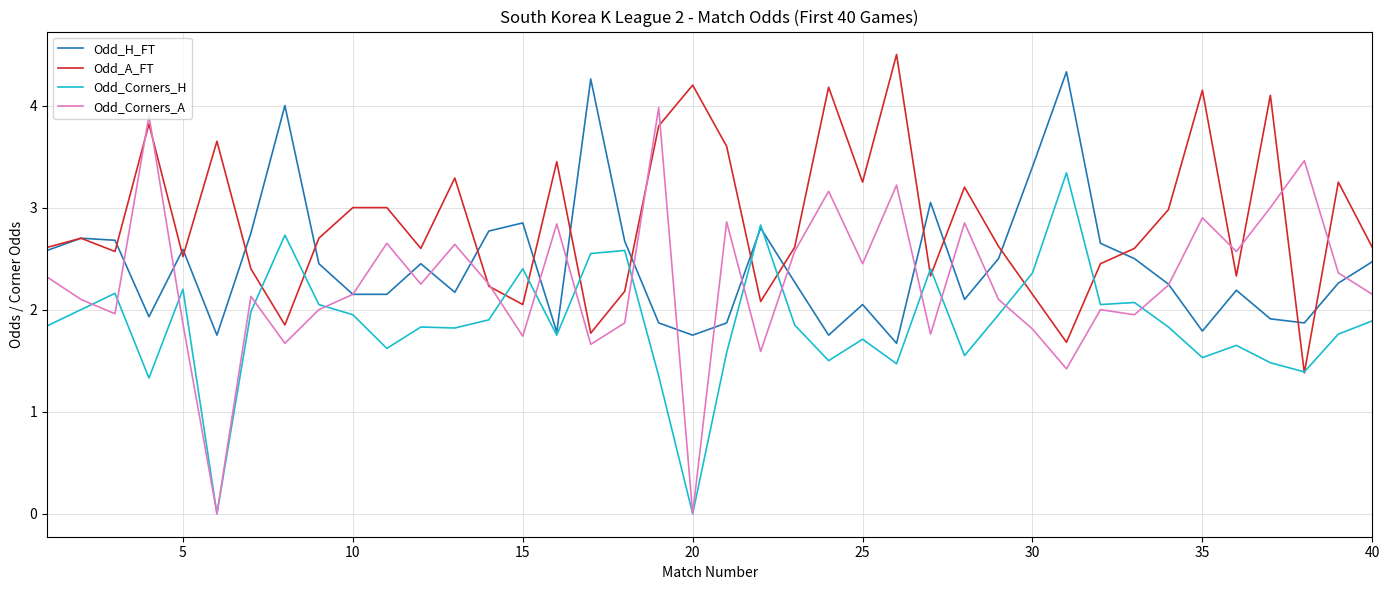

How many lines are shown in the chart?

4